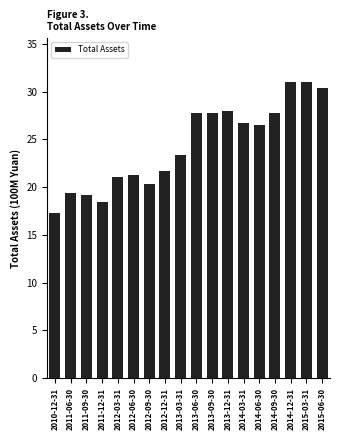

What is the value of the 18th bar from the left?

30.3